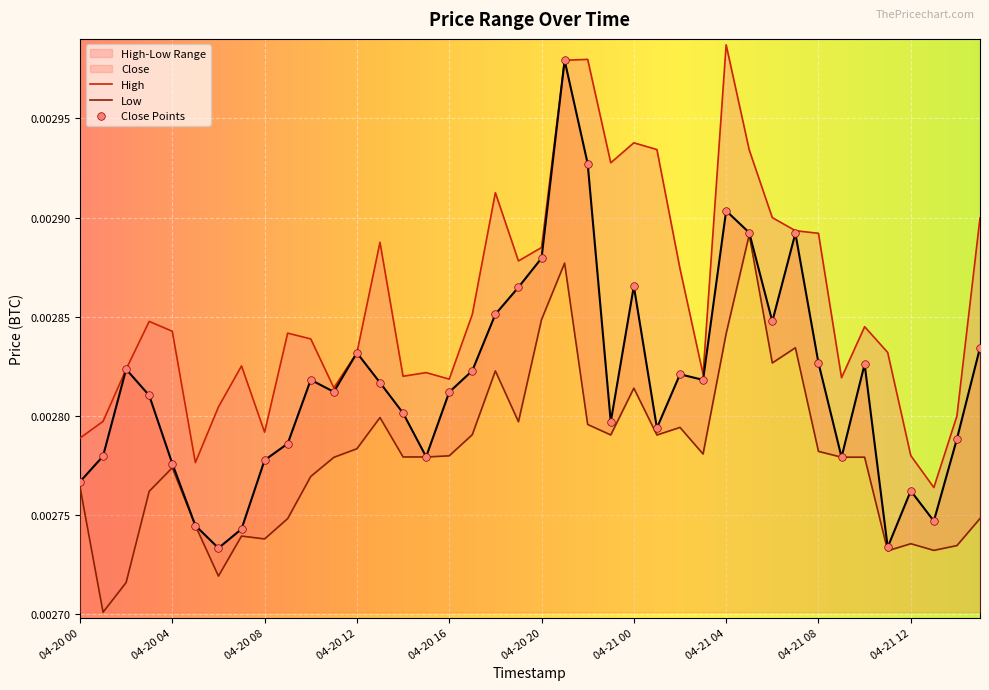

At which category is the sum across all series the highest?

04-20 21